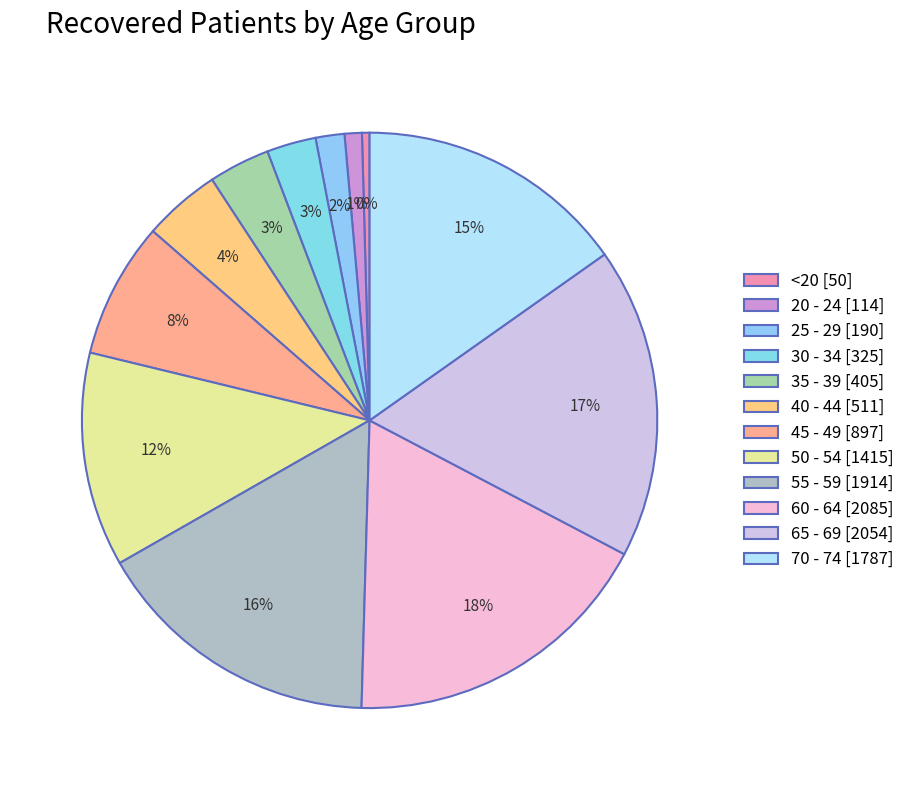

How many segments does this pie chart have?

12